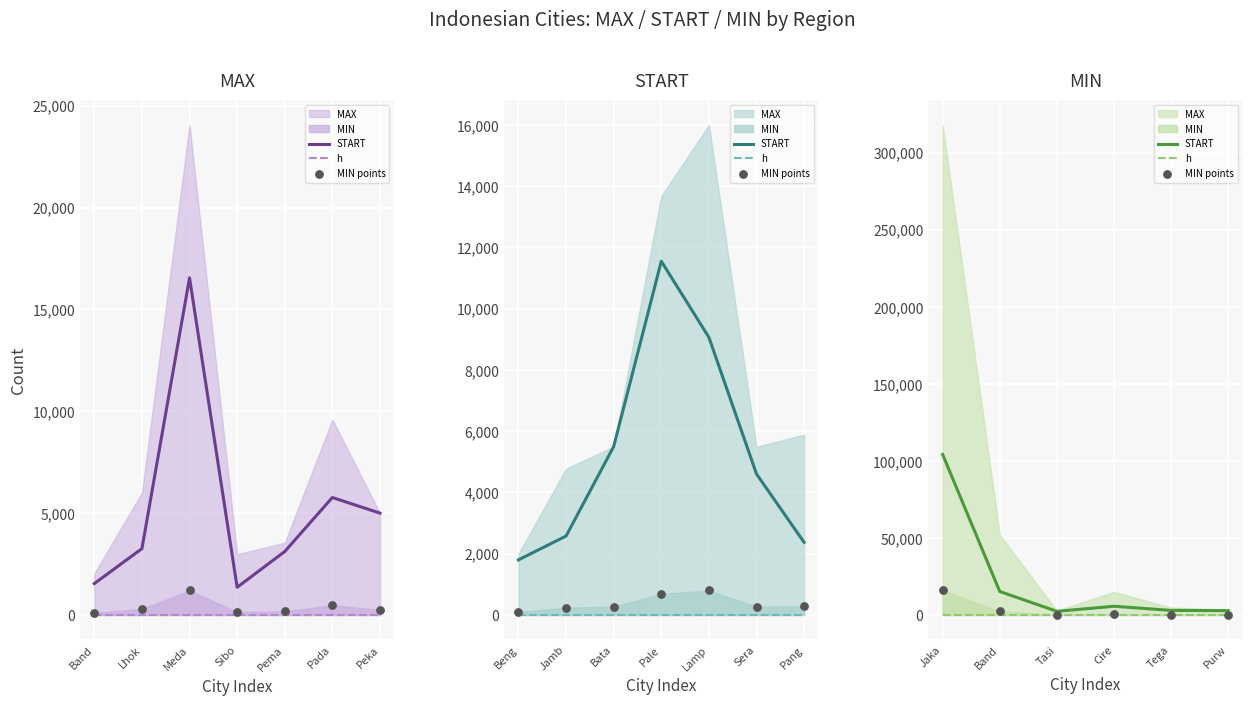

At how many categories does at least one series exceed 7324?

2